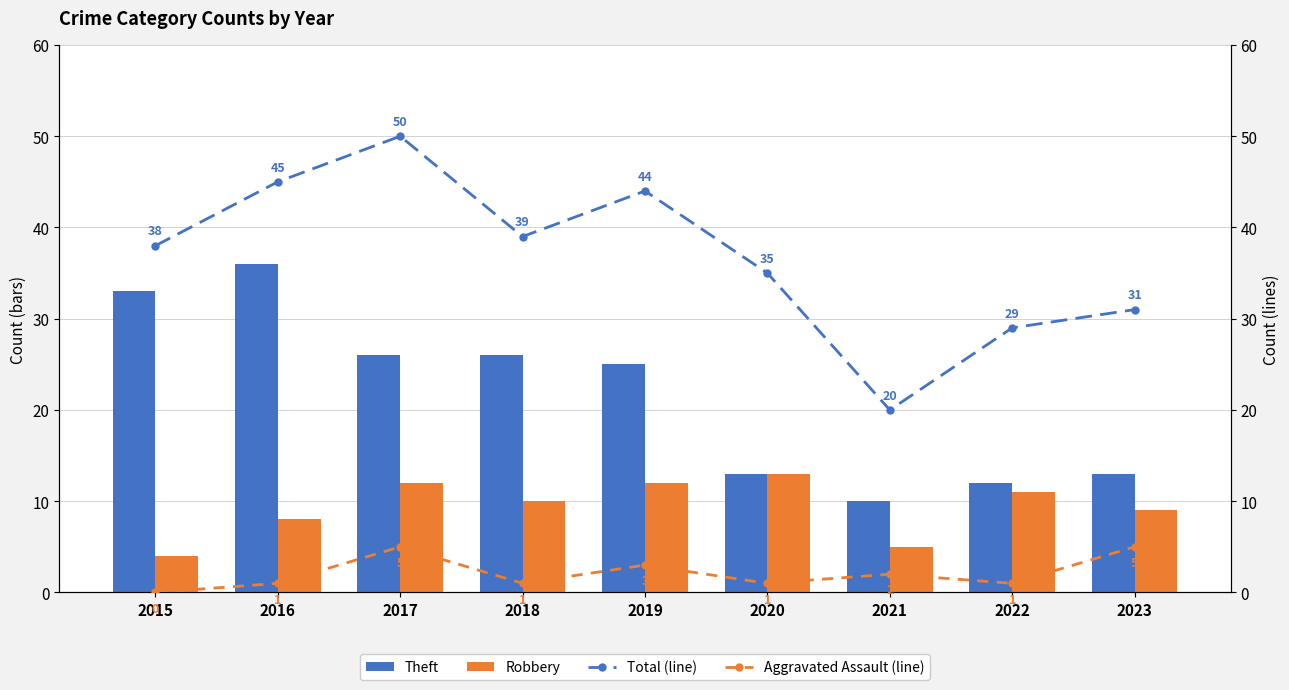

What is the total value across all series at 2023?

58